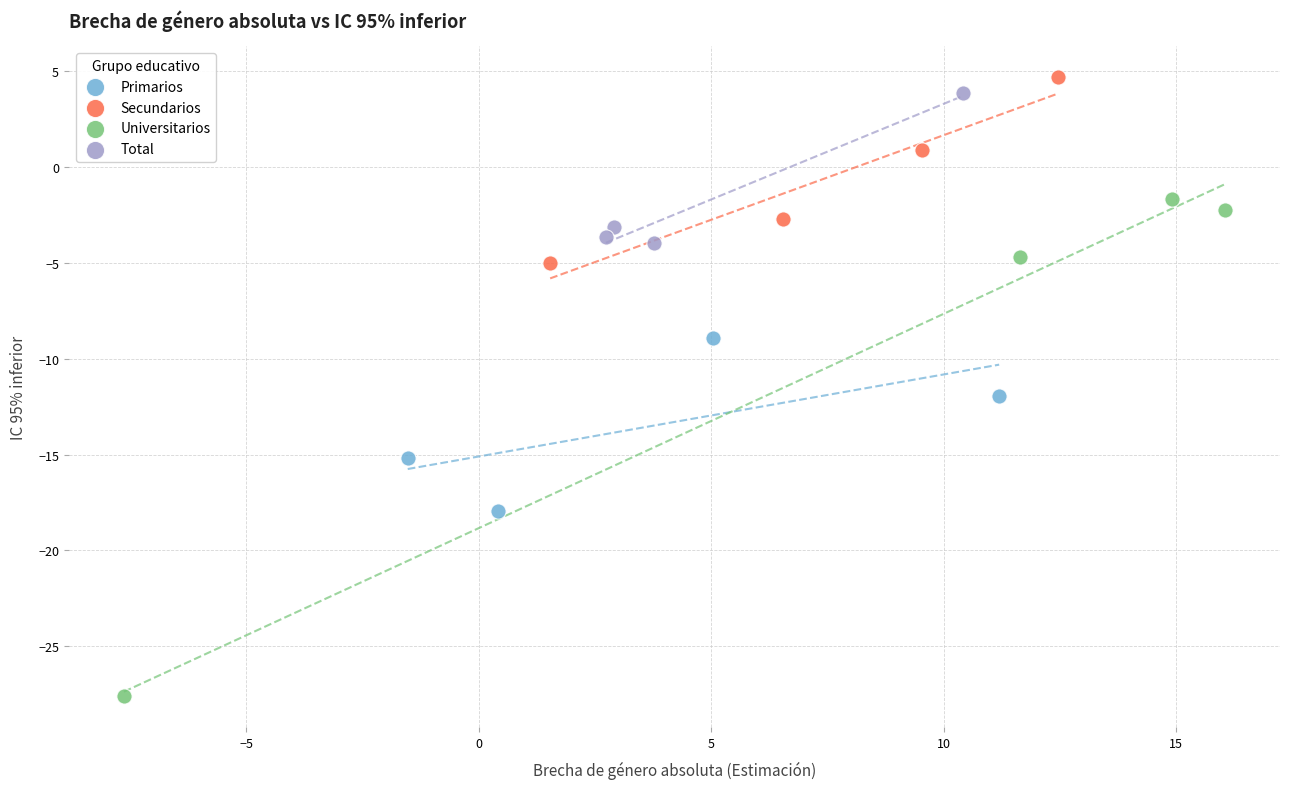

Which series reaches the maximum Y coordinate?

Secundarios